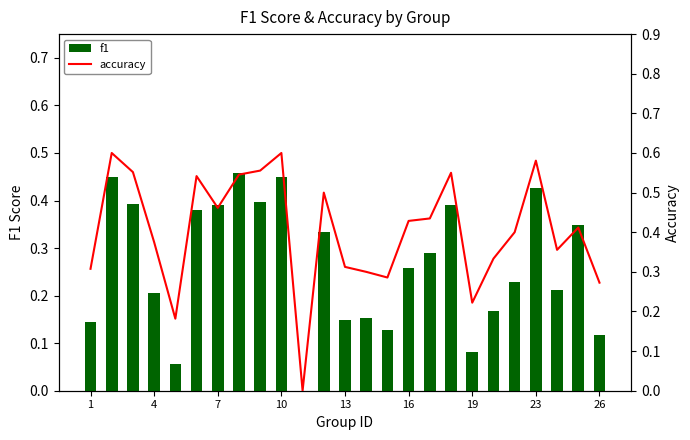

What is the value of the accuracy bar at the 15th from the left?

0.3